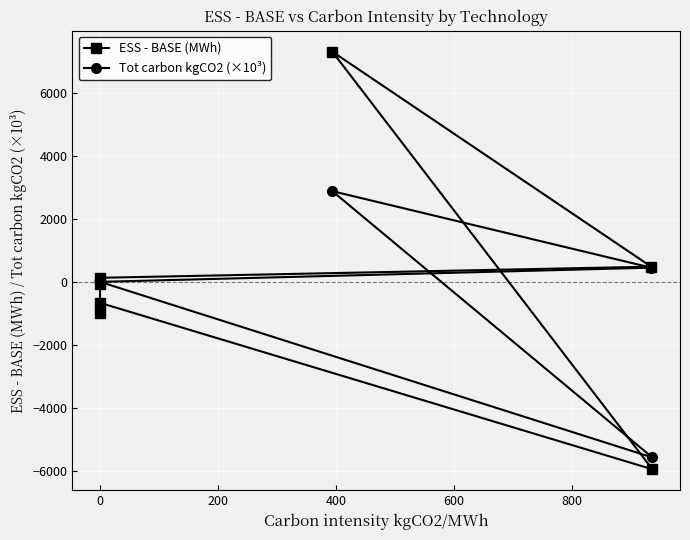

How many intersections are there between Tot carbon kgCO2 (×10³) and ESS - BASE (MWh)?

1